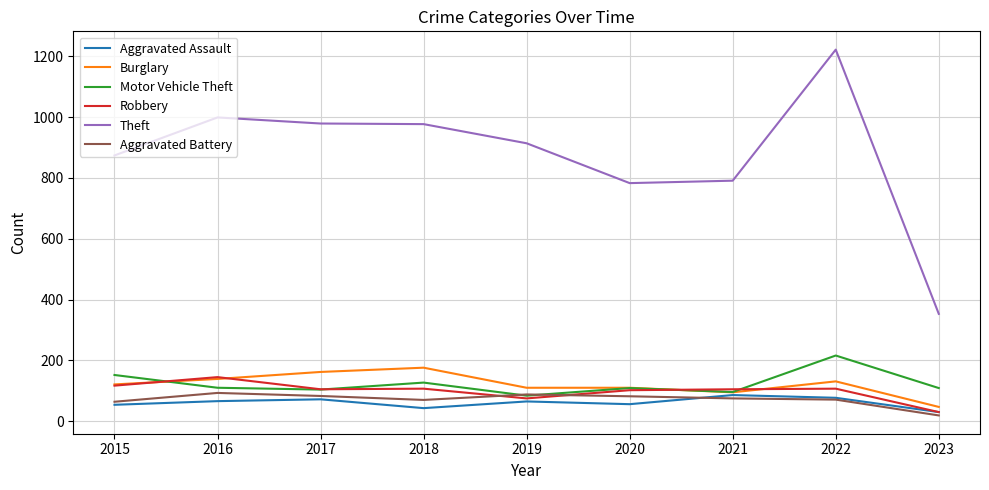

What is the smallest value displayed?

19